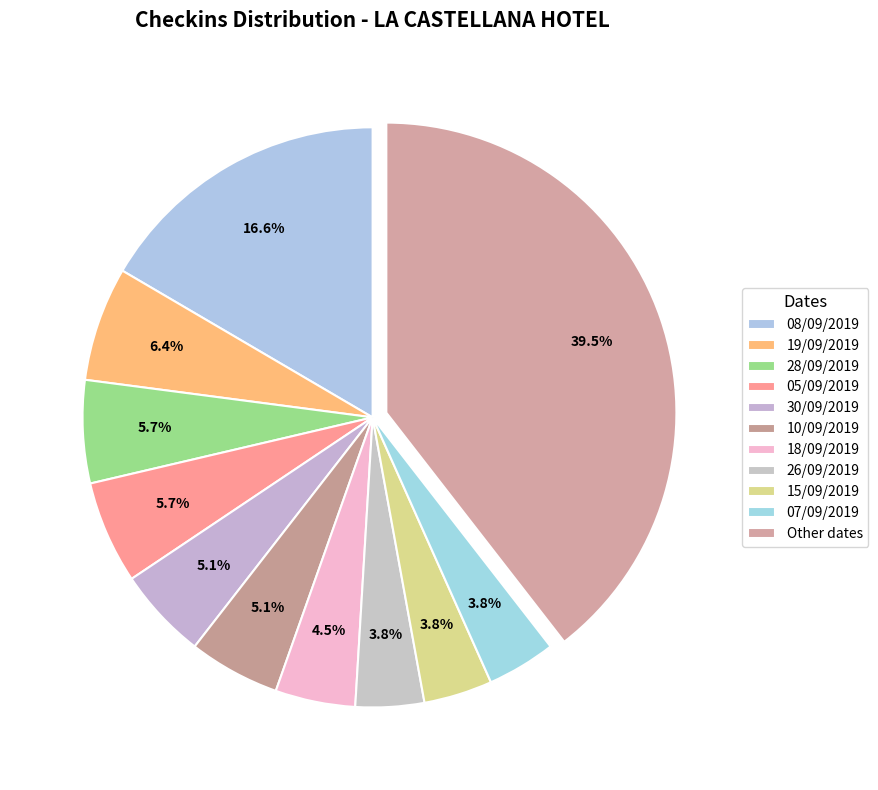

How many segments does this pie chart have?

11